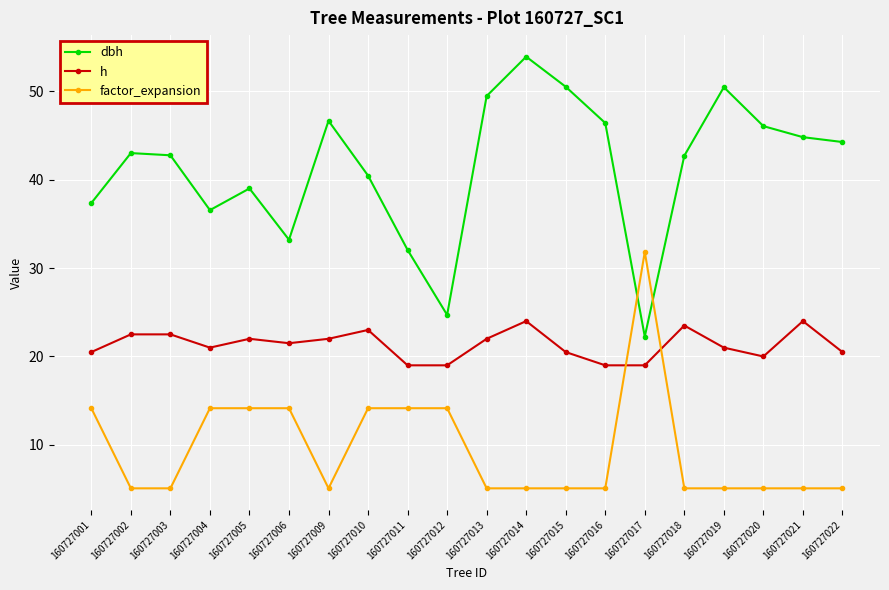

List the series in order of their overall mean, lowest first.

factor_expansion, h, dbh